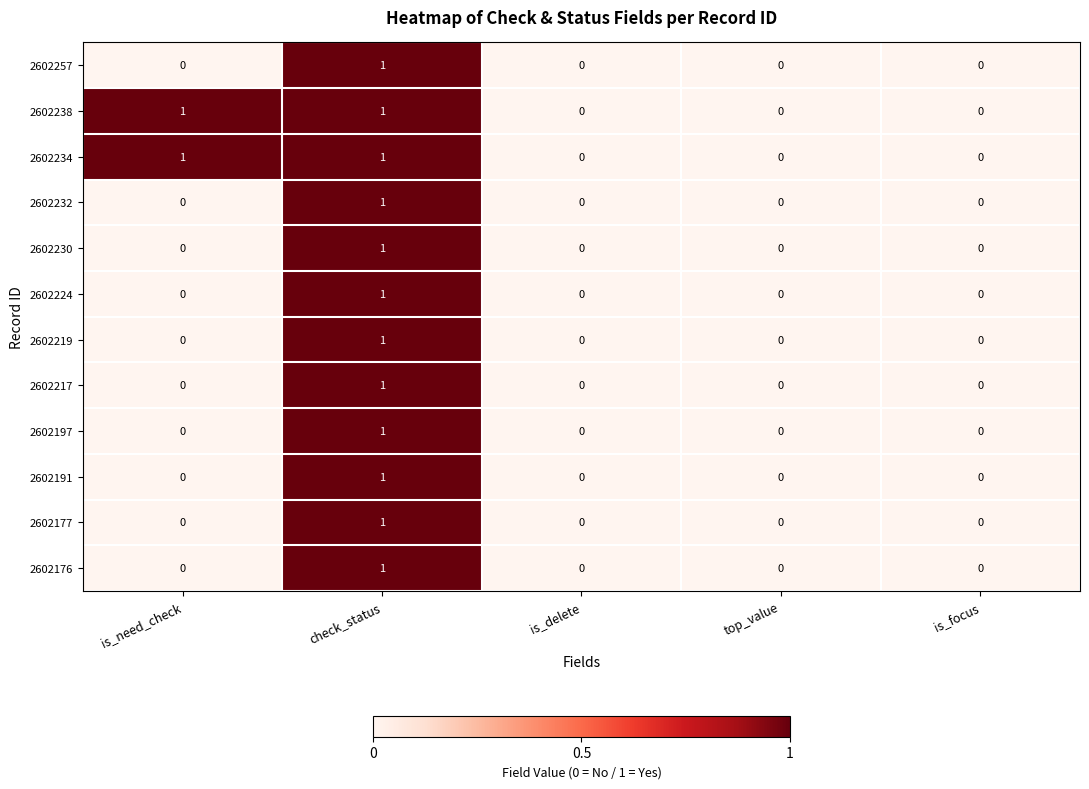

At which category is the sum across all series the highest?

check_status